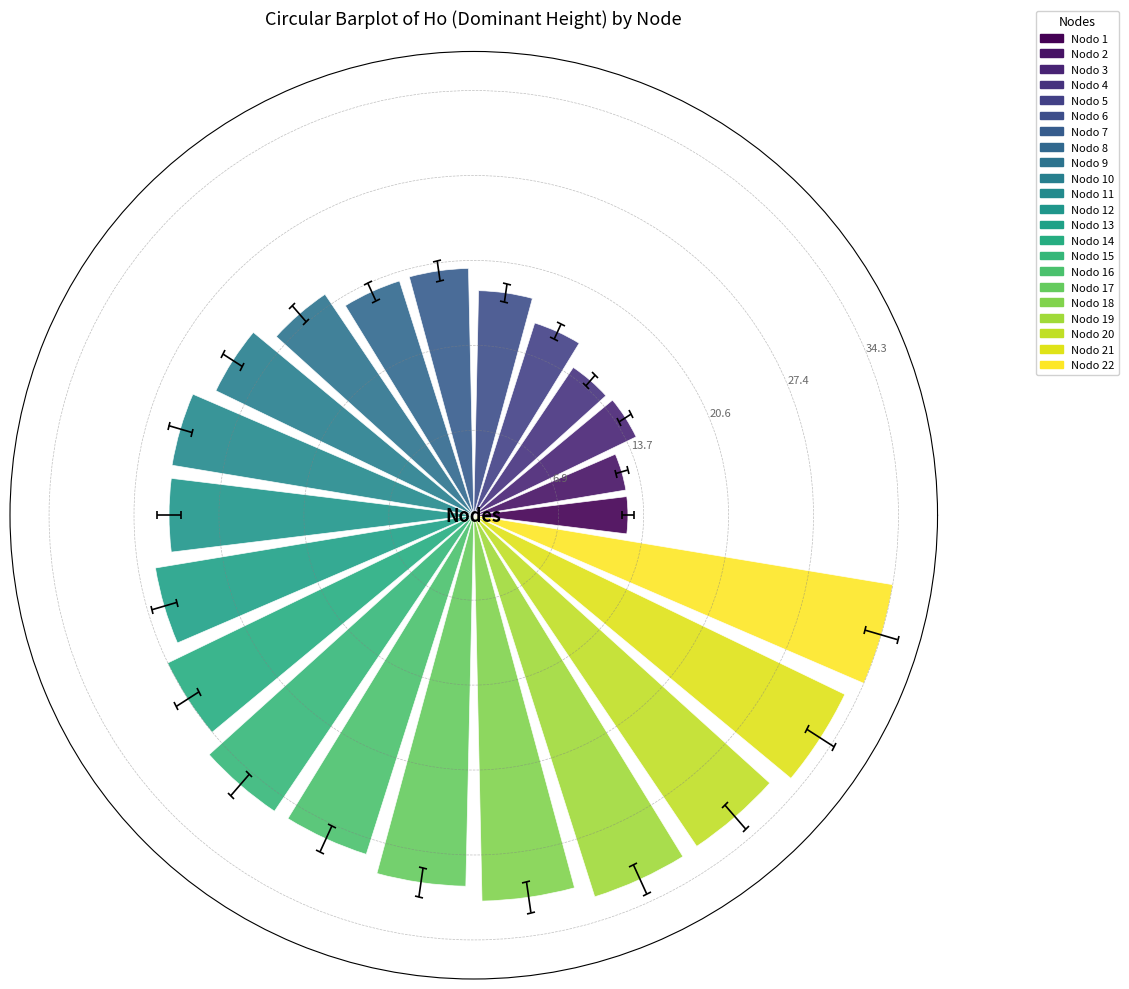

What is the maximum value shown in the chart?

34.3